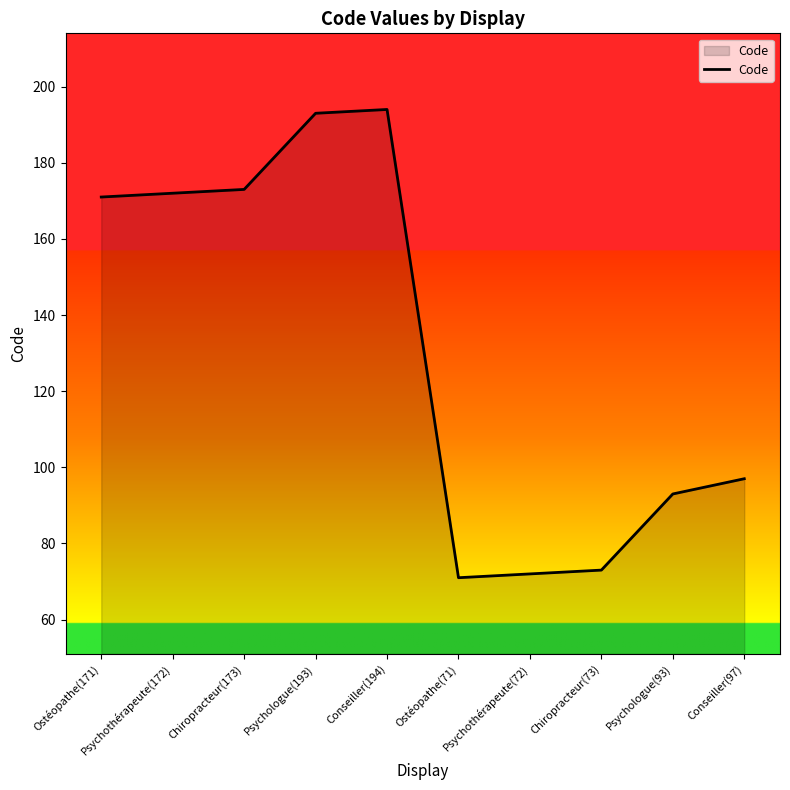

What is the average value?

131